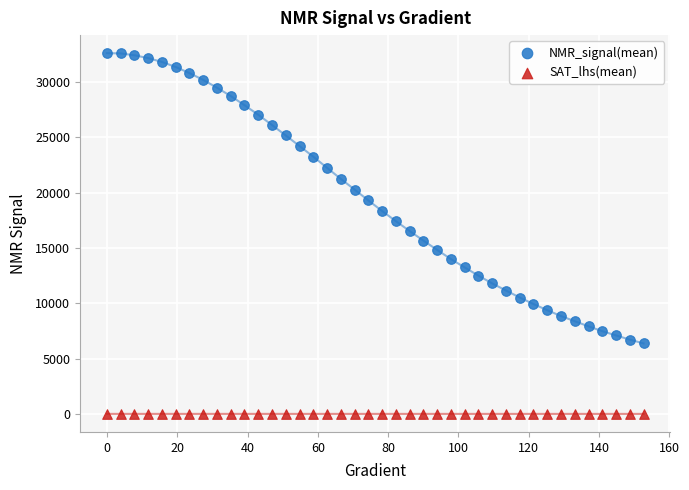

Across all data points, what is the range of X values (max minus min)?

152.6